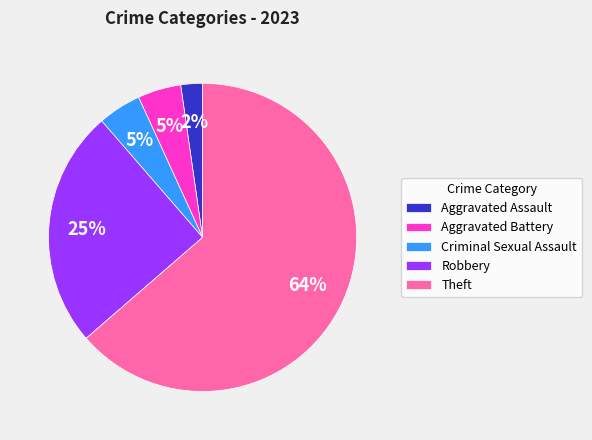

Count the number of slices in the pie.

5